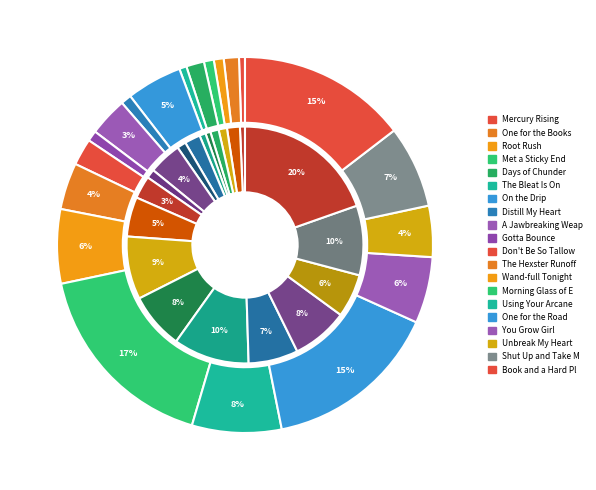

Is it true that On the Drip is 24% of the pie?

False